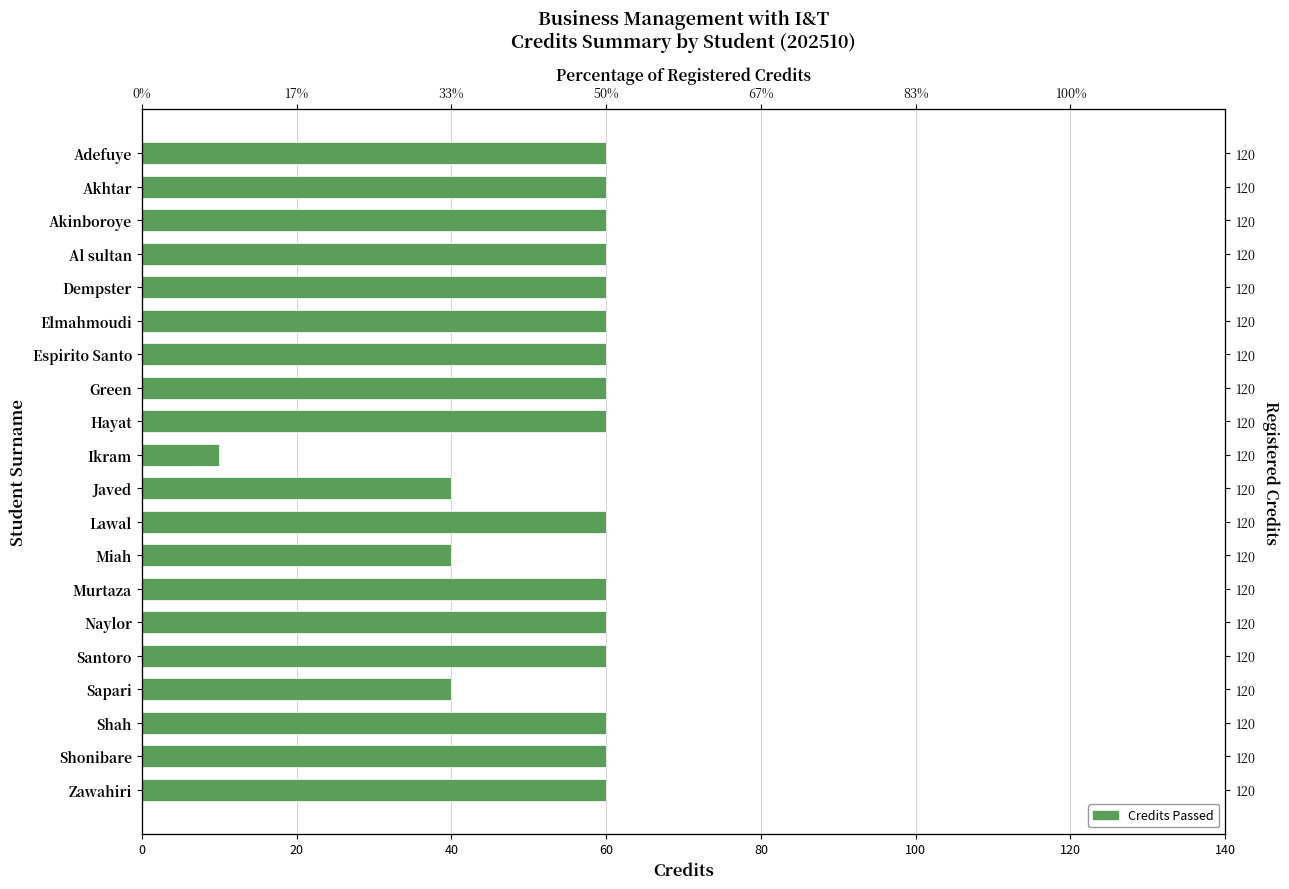

Approximately how many times larger is the value at Miah compared to Lawal?

0.7